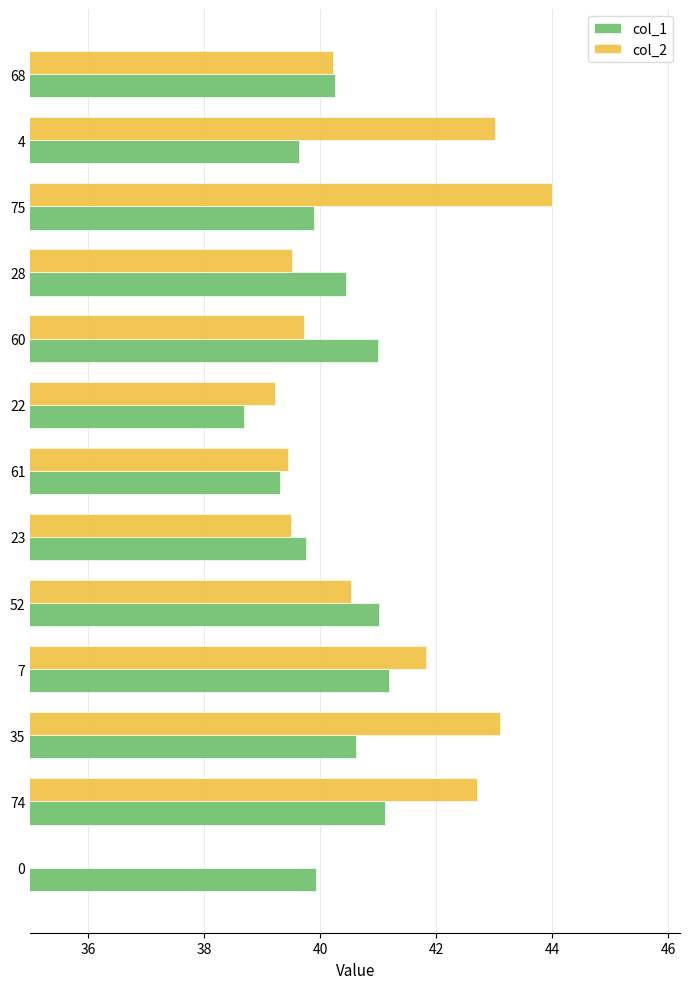

What is the difference between the highest and lowest values at 35?

2.5